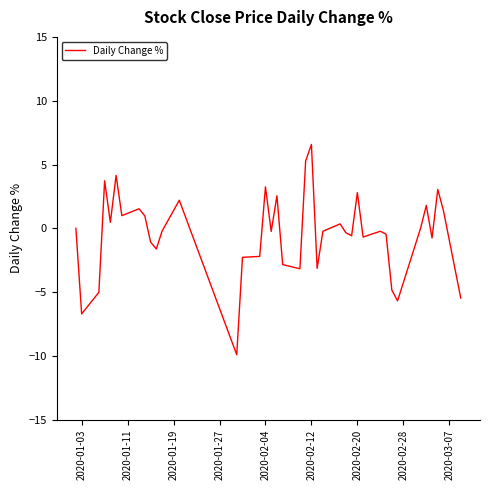

What is the greatest value displayed?

6.6